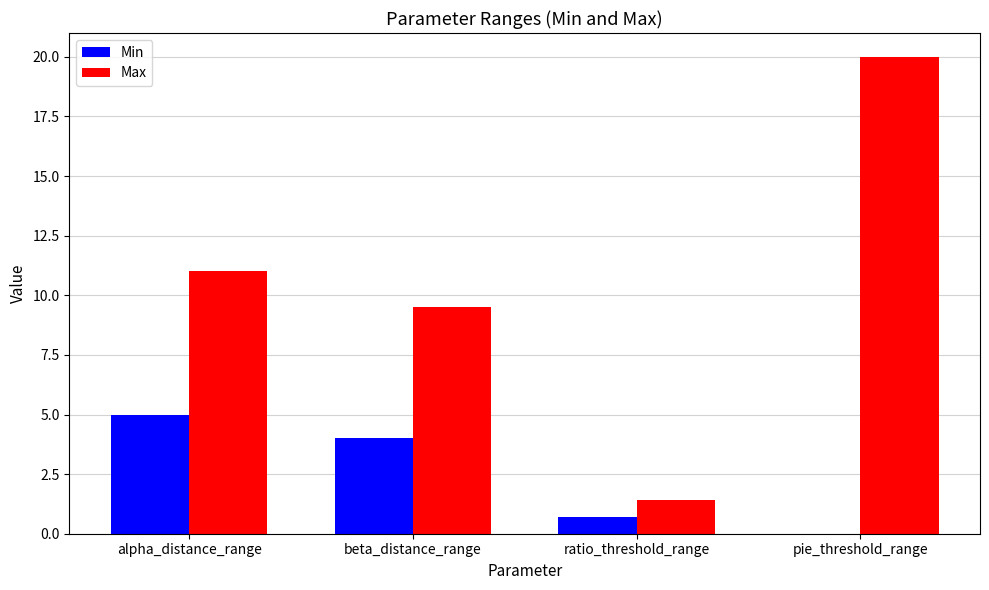

Where is Max nearest to the value 10?

beta_distance_range